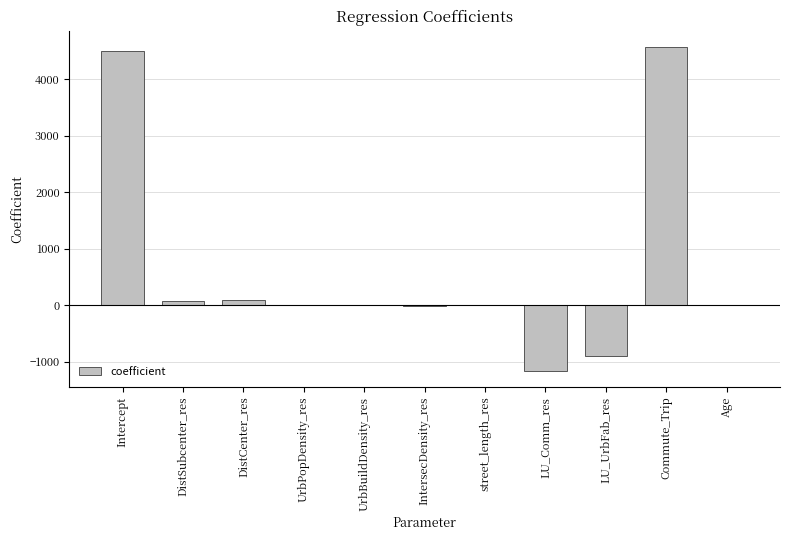

The chart shows a value of 4494.8 at Intercept. True or false?

True